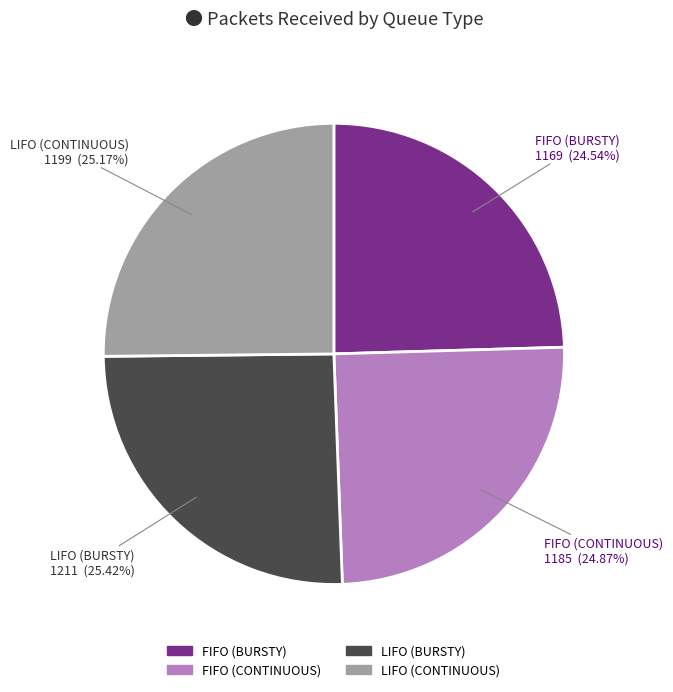

Is there any slice that represents more than half of the pie?

No